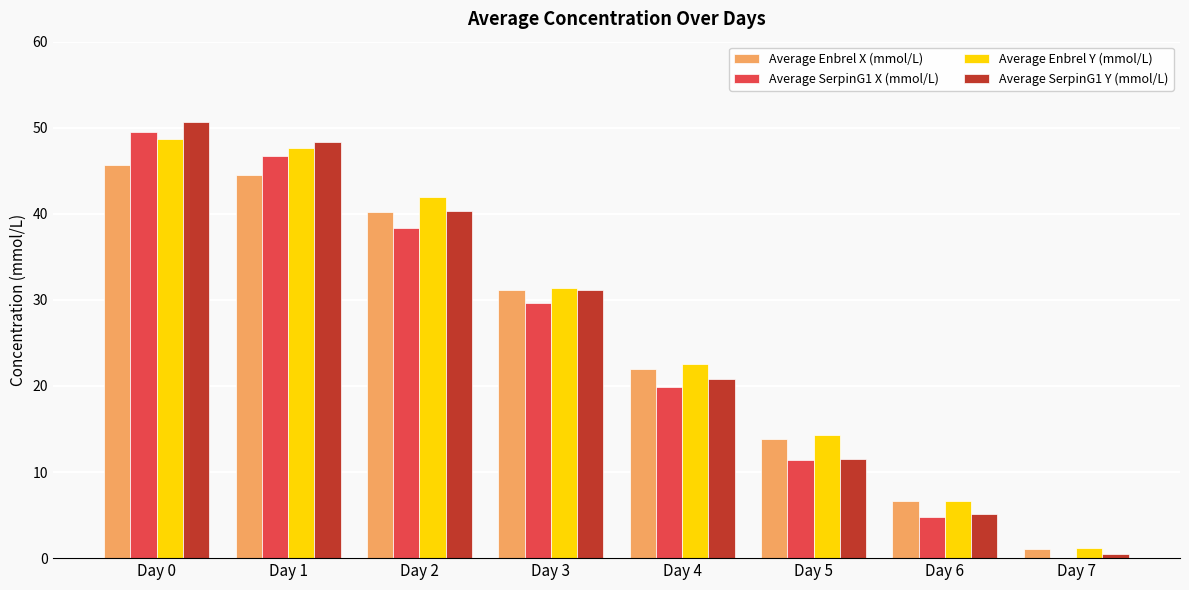

Is the value of Average Enbrel Y (mmol/L) at Day 2 greater than the value of Average SerpinG1 Y (mmol/L) at Day 6?

Yes